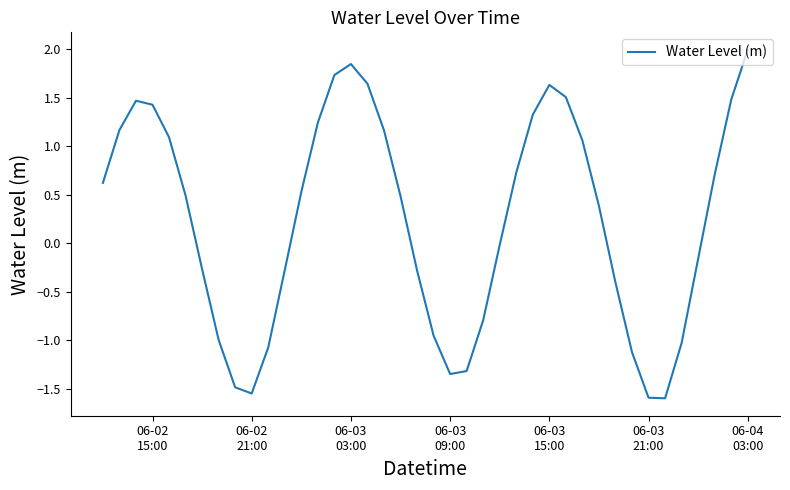

What is the difference between the maximum and minimum values?

3.6